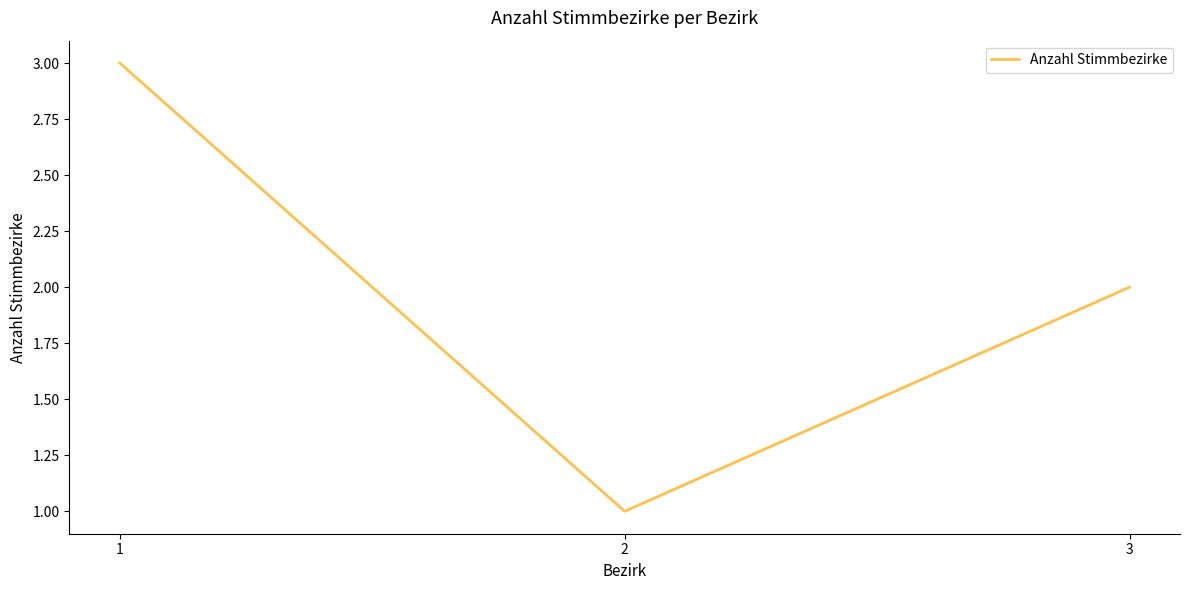

Reading left to right, transcribe all the data shown in this chart.

3	1	2